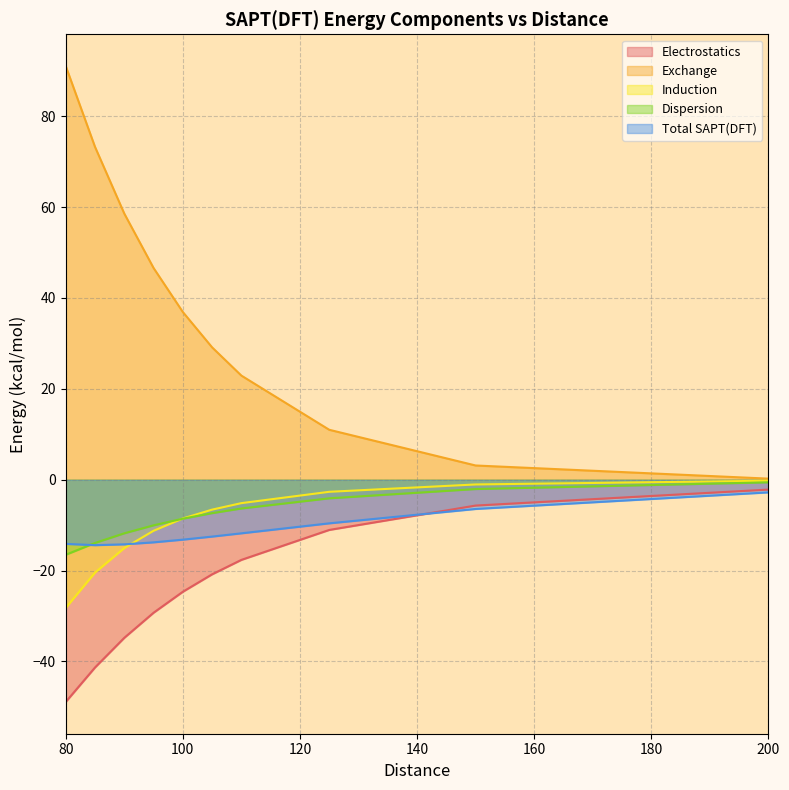

What are all the series names shown in the legend?

Electrostatics, Exchange, Induction, Dispersion, Total SAPT(DFT)